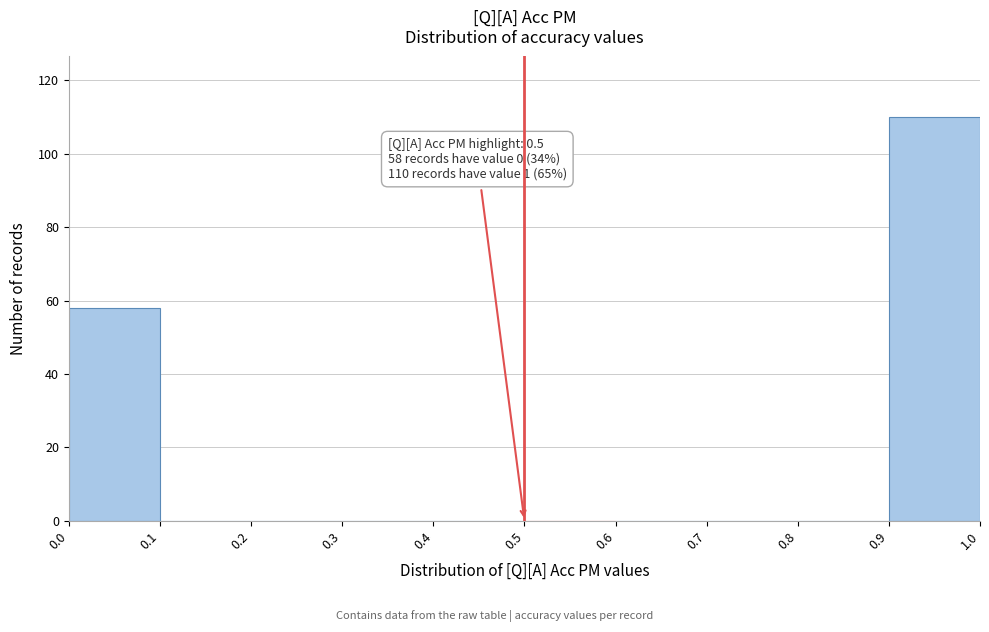

Over which range of the x-axis is the bar tallest?

0.9 to 1.0